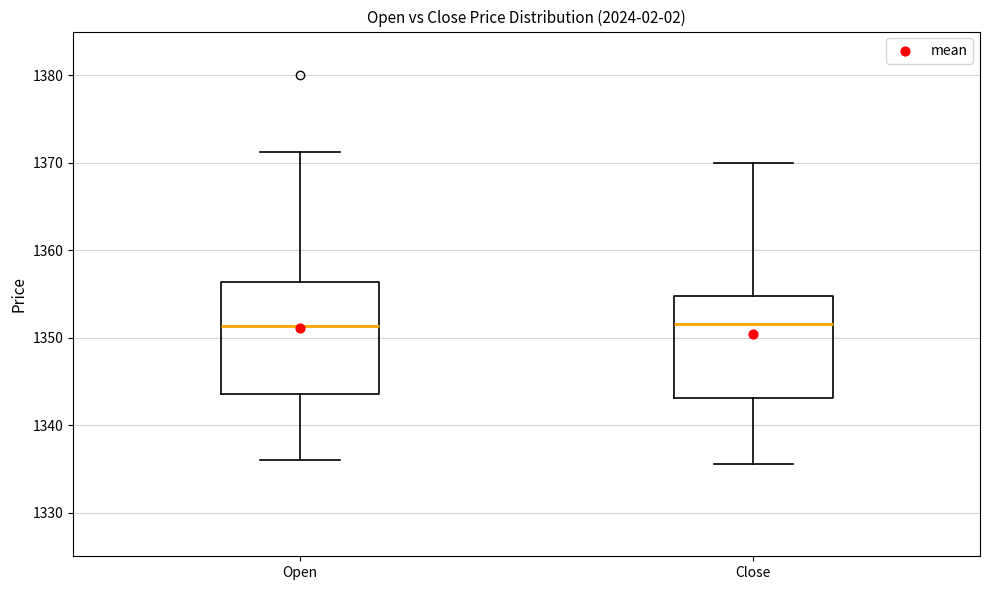

Reading left to right, read every box against the y-axis: the position of its median line, the range the box covers, and the ends of its whiskers. The values are not printed on the chart, so give them approximately, as read against the axis.

Open: median 1351, box 1344 to 1356, whiskers 1336 to 1371
Close: median 1352, box 1343 to 1355, whiskers 1336 to 1370